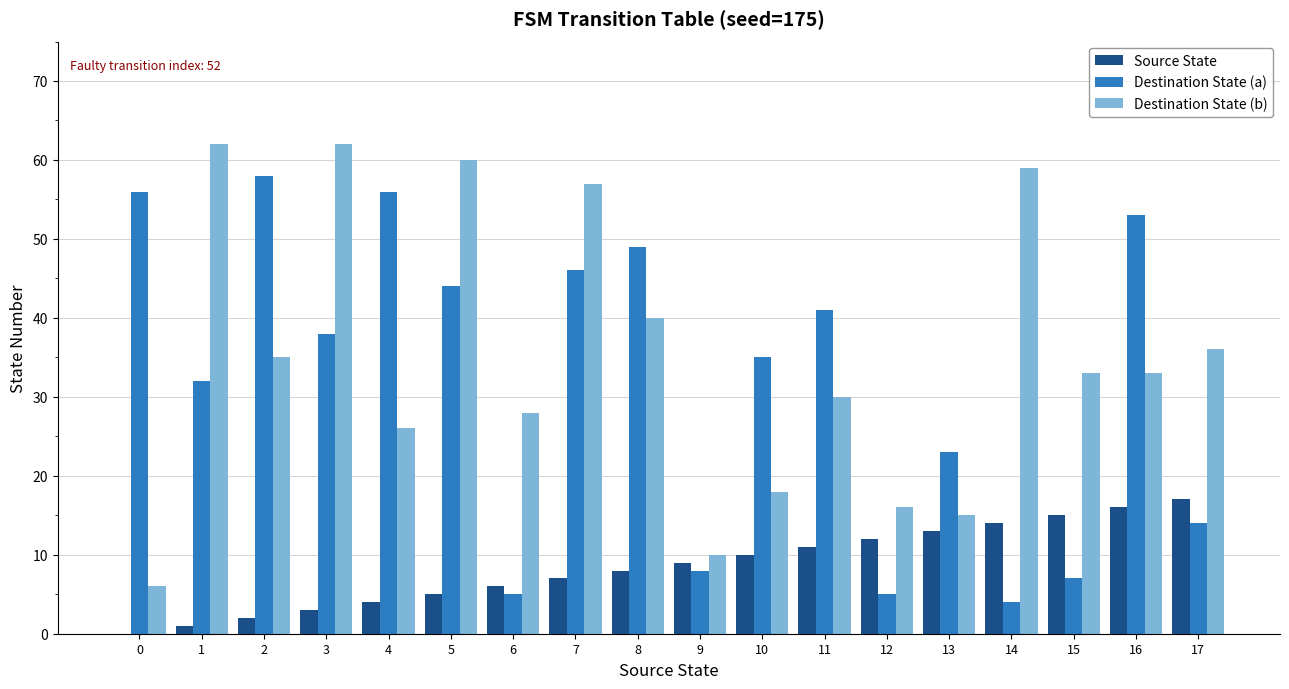

Reading left to right, transcribe all the data shown in this chart.

Source State: 0	1	2	3	4	5	6	7	8	9	10	11	12	13	14	15	16	17
Destination State (a): 56	32	58	38	56	44	5	46	49	8	35	41	5	23	4	7	53	14
Destination State (b): 6	62	35	62	26	60	28	57	40	10	18	30	16	15	59	33	33	36